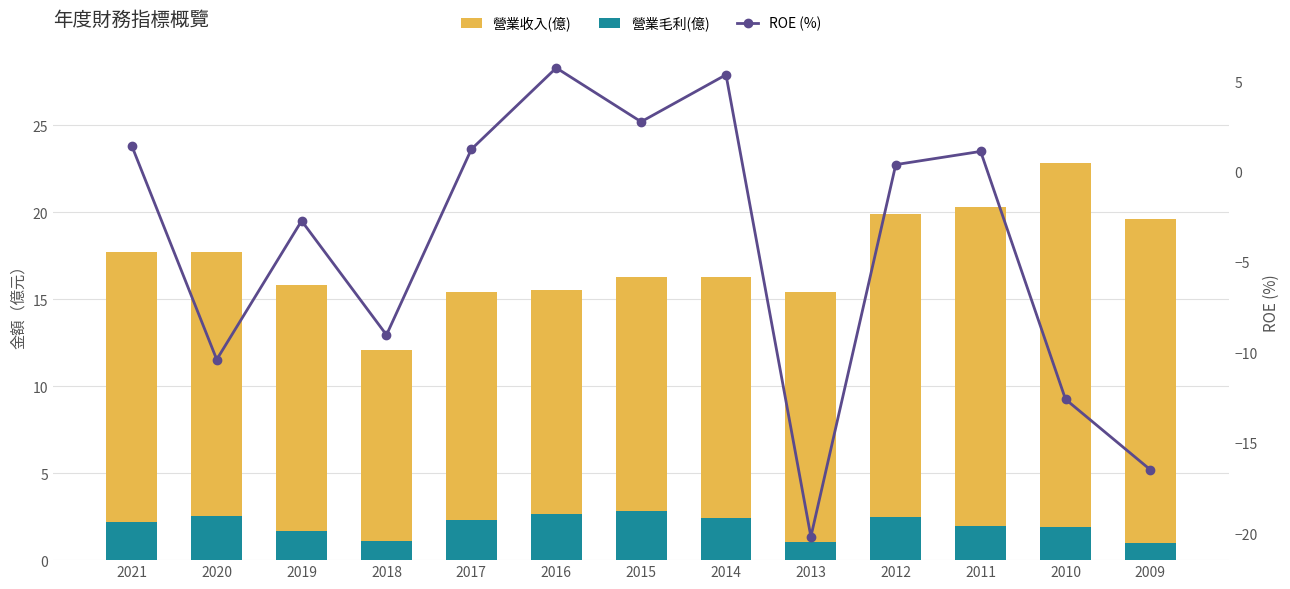

Where is 營業收入(億) nearest to the value 17?

2021